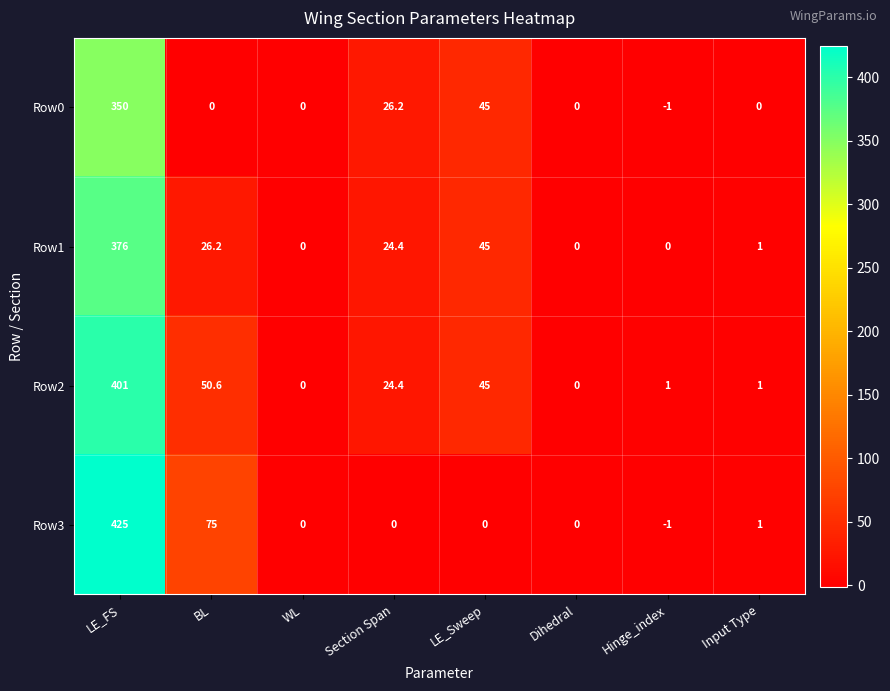

What is the average value of the Row3 series?

62.5